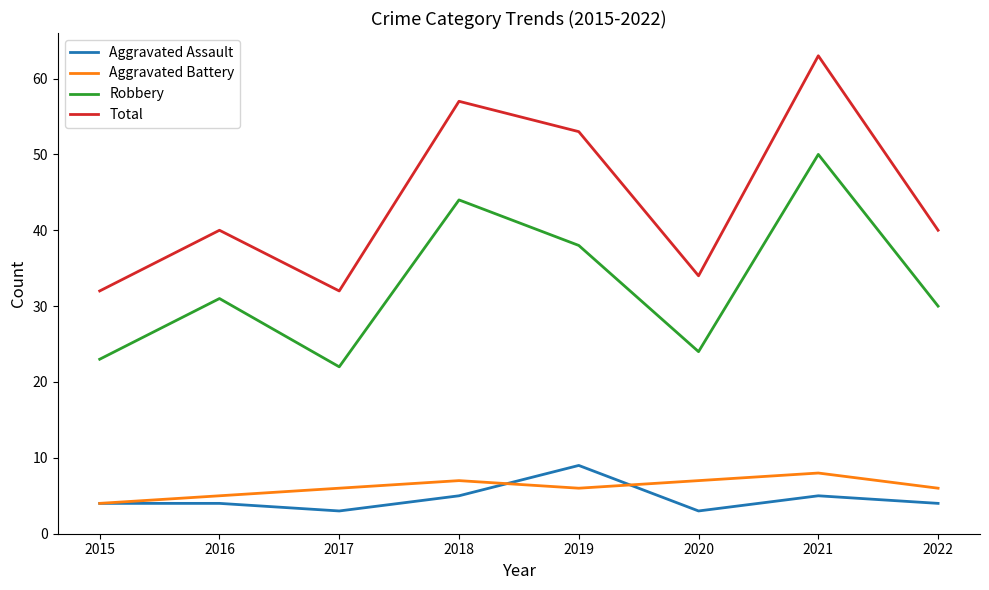

After their last crossing, which series has the higher values: Aggravated Assault or Aggravated Battery?

Aggravated Battery